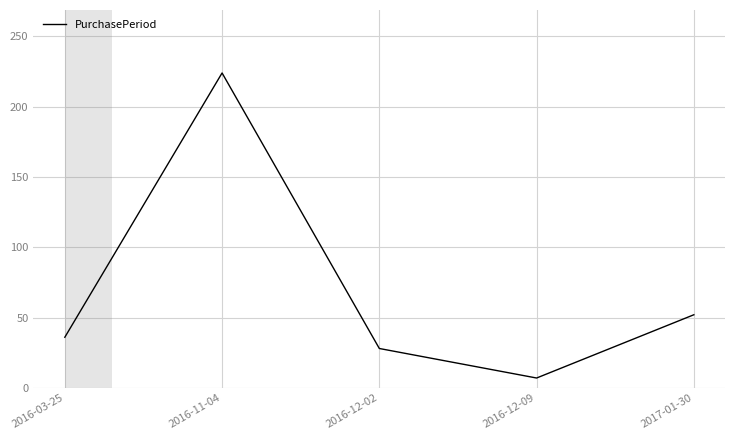

The value at 2016-12-02 is 28. True or false?

True